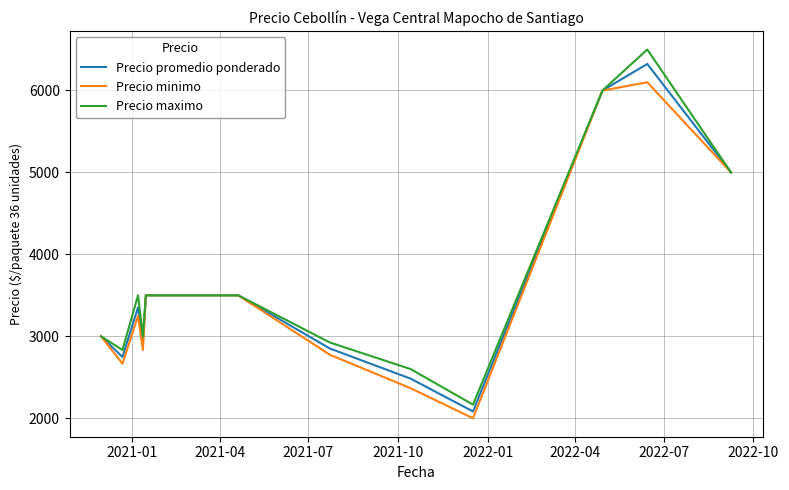

Which series has the largest total across all categories?

Precio maximo